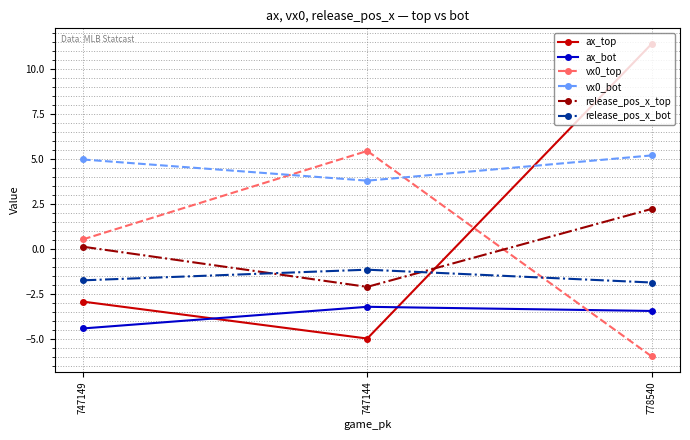

How many negative values does the ax_top series have?

2